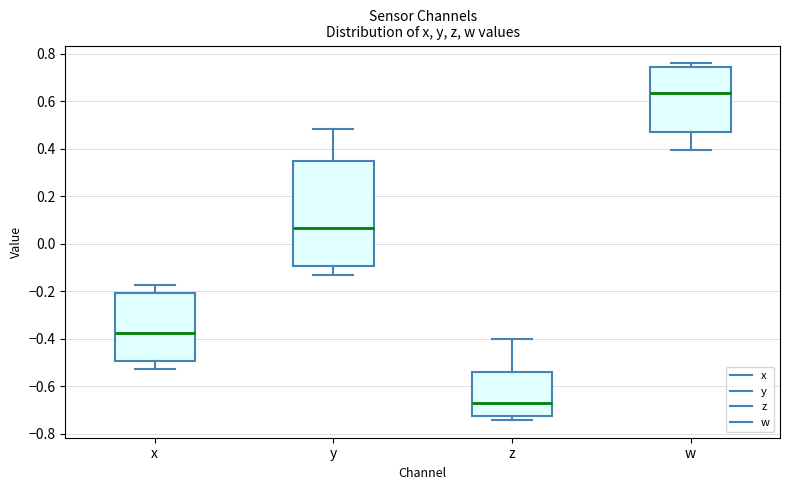

Where does the lower whisker of the box for y end on the y-axis? The values are not printed on the chart, so give them approximately, as read against the axis.

-0.14